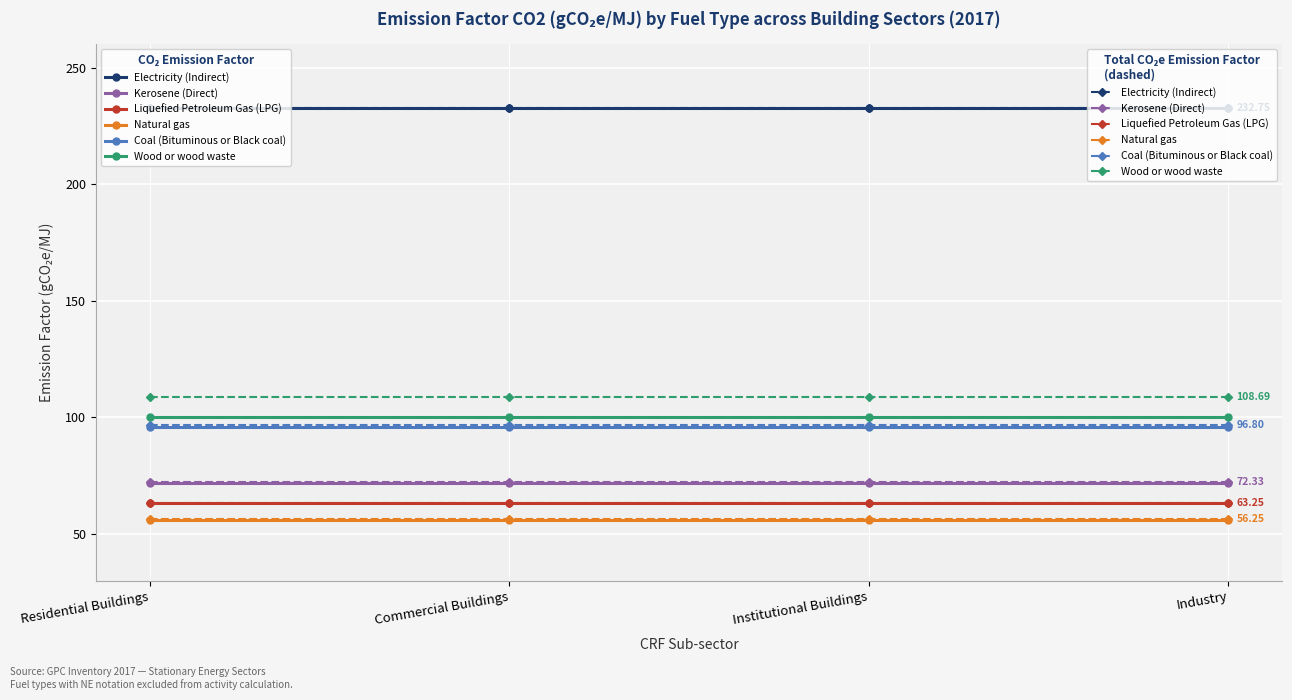

How many lines are shown in the chart?

12